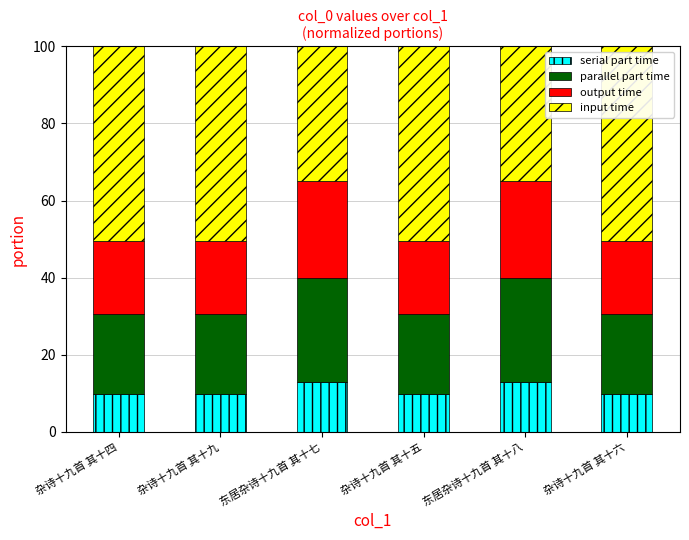

What is the total value across all series at 杂诗十九首 其十五?

100.0